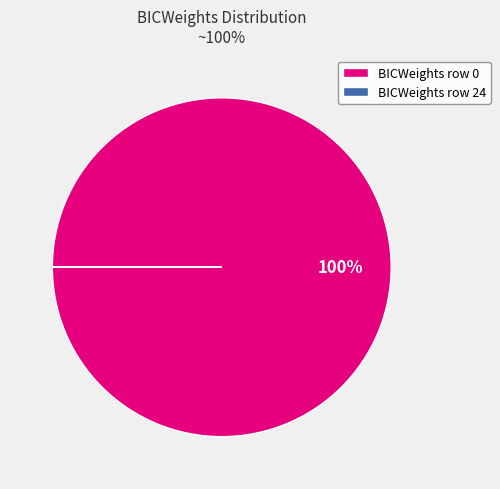

The BICWeights row 0 slice represents 89% of the pie. True or false?

False